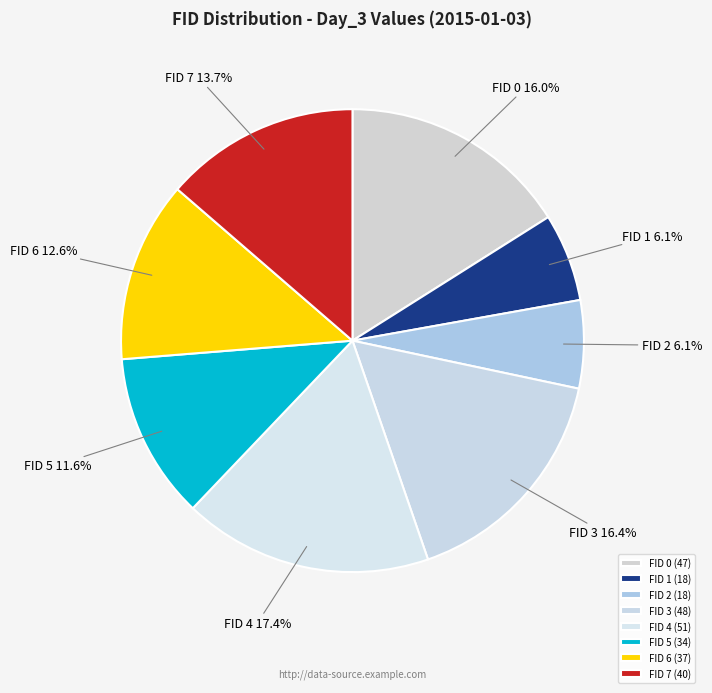

How much of the chart is everything except FID 0?

84.0%